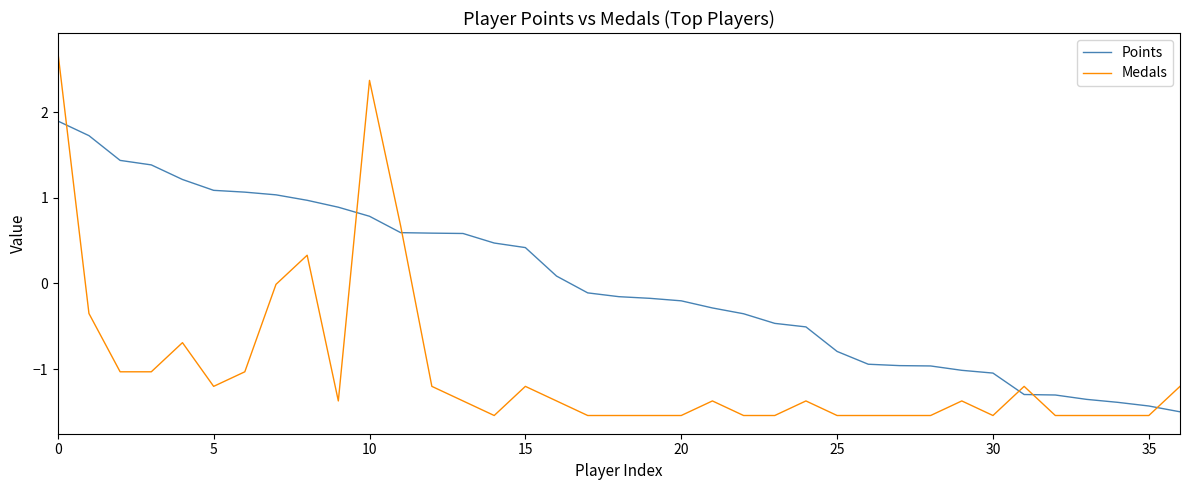

What is the difference between the second highest and minimum values in the Points series?

3.2